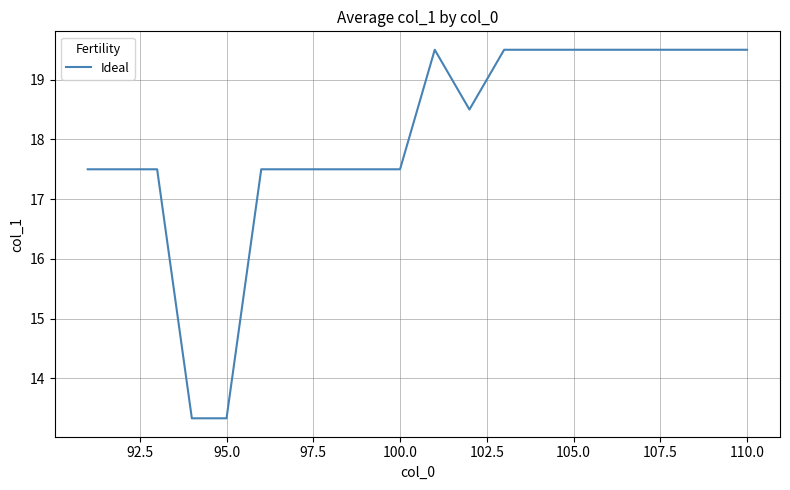

Count the number of values greater than 18.

10